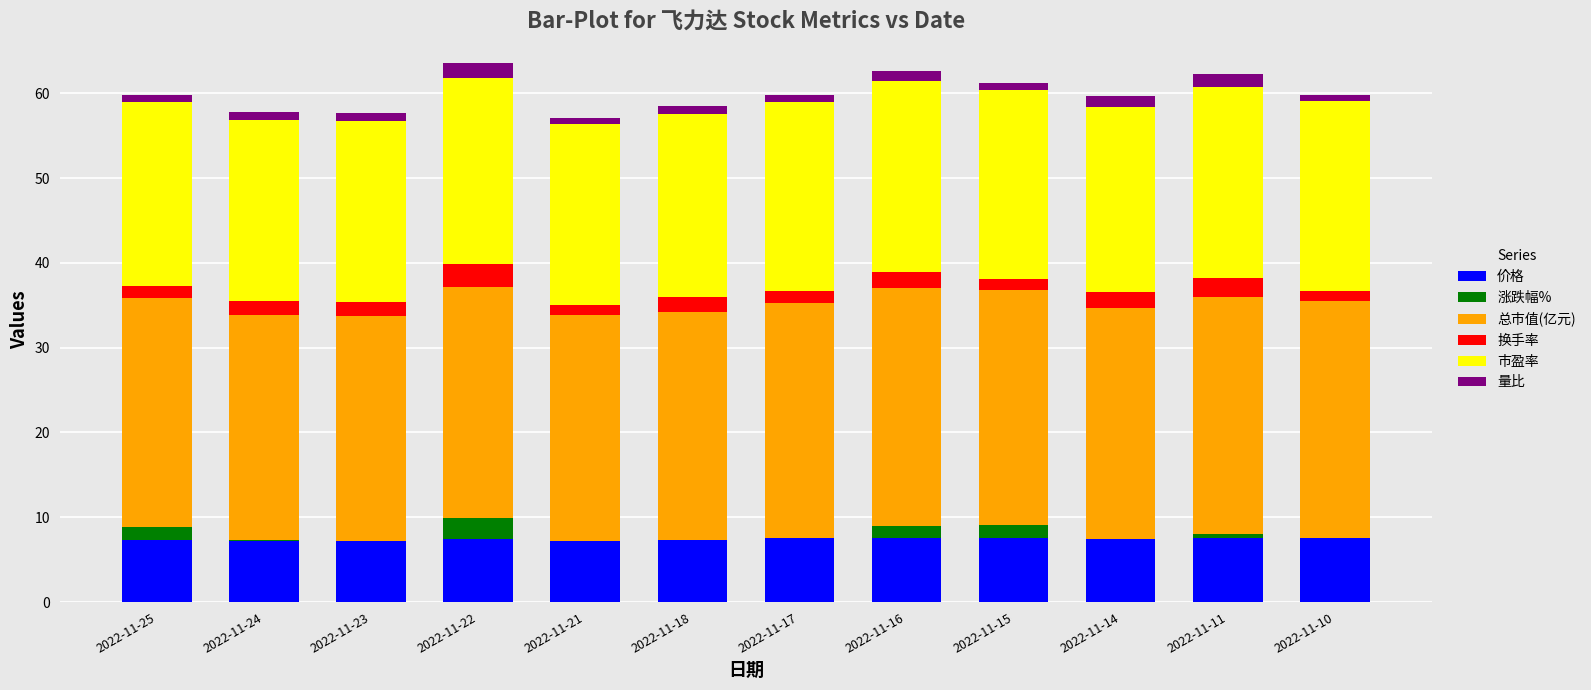

Does the chart contain stacked bars?

Yes